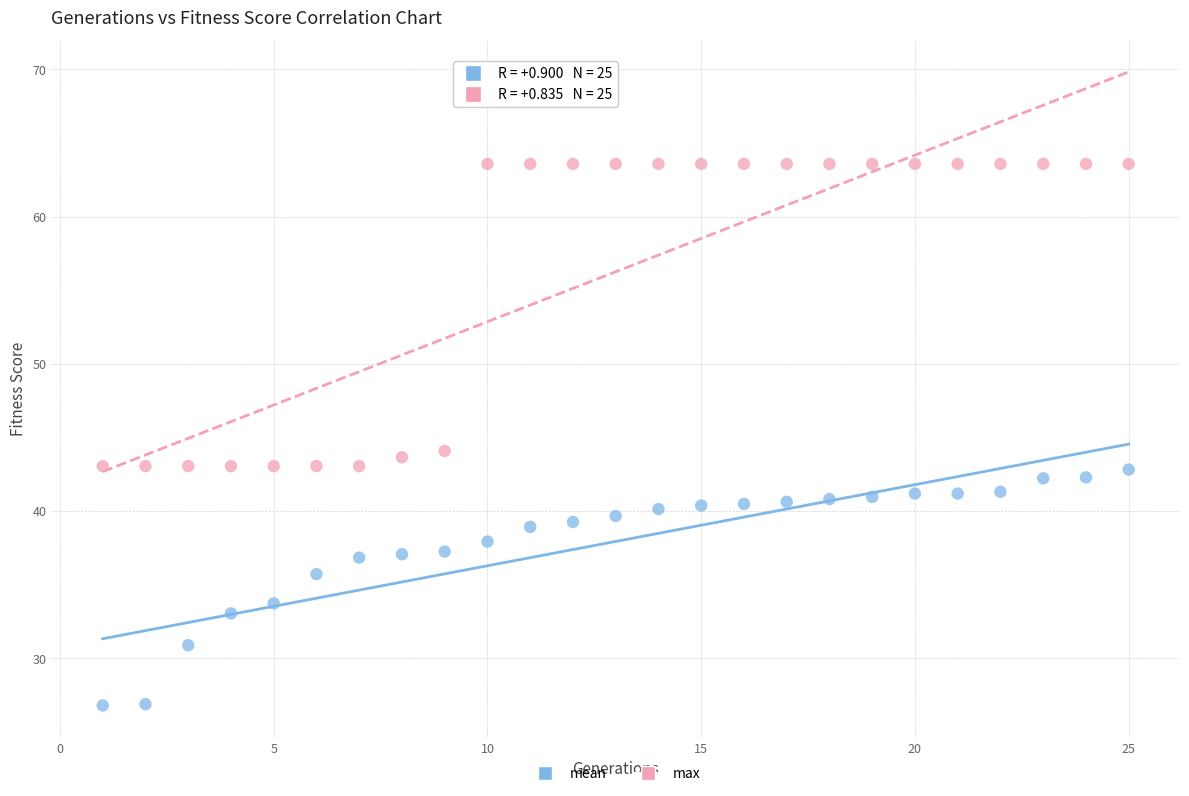

Which series reaches the minimum Y coordinate?

mean